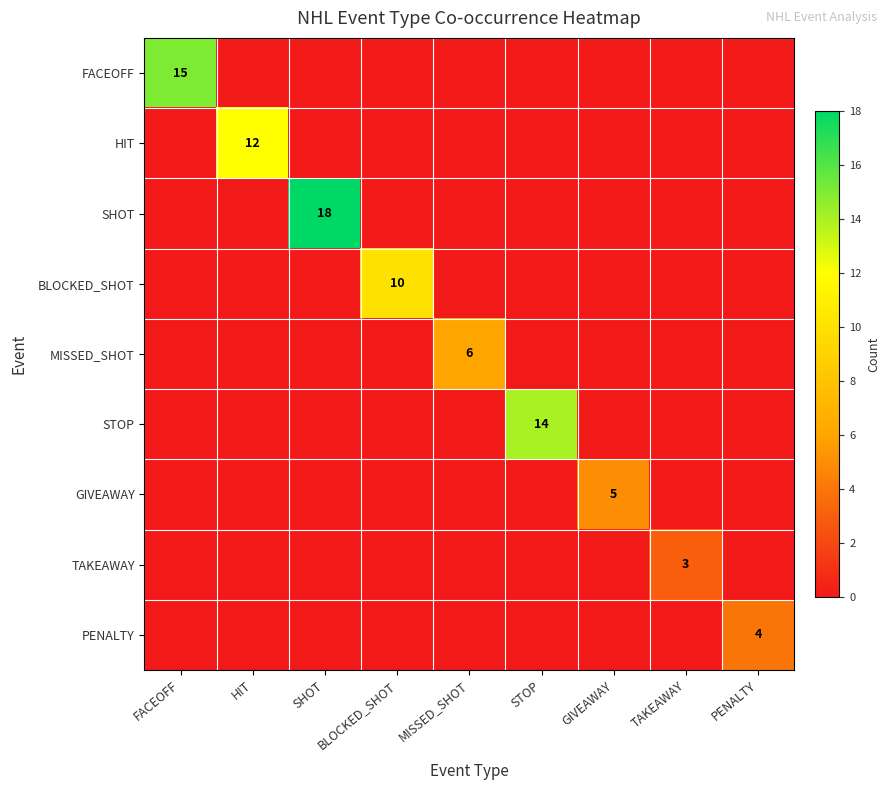

The BLOCKED_SHOT series shows 10 at BLOCKED_SHOT. True or false?

True